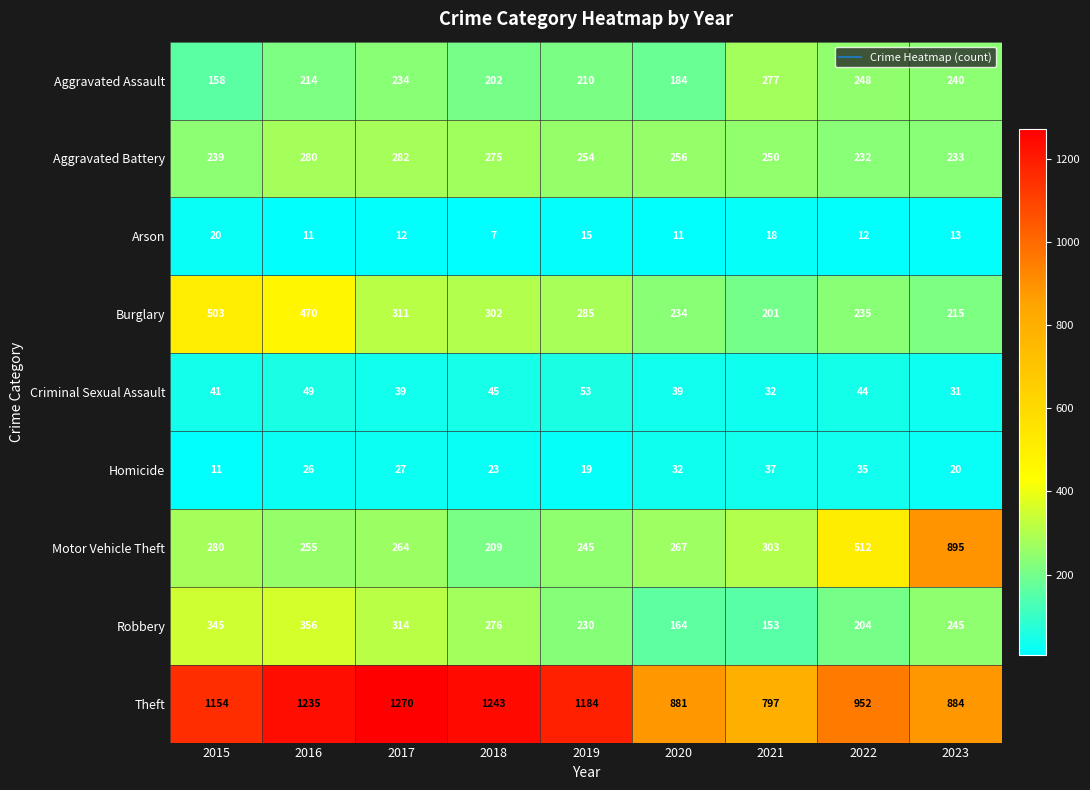

What is the highest value of the Aggravated Assault series?

277